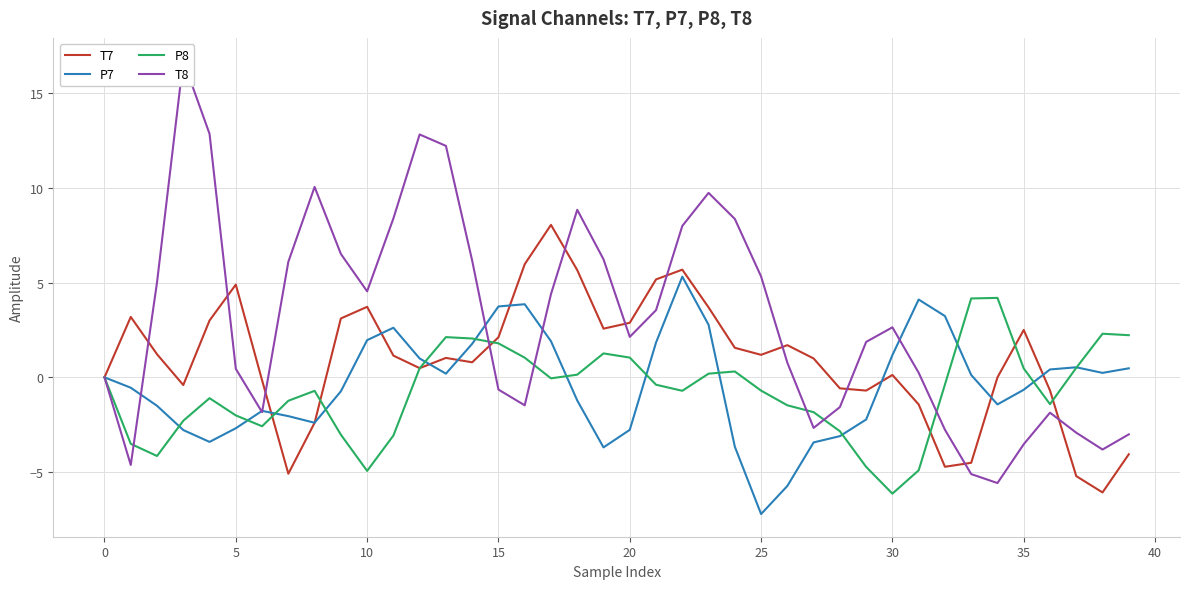

List the series in order of their peak value, highest first.

T8, T7, P7, P8